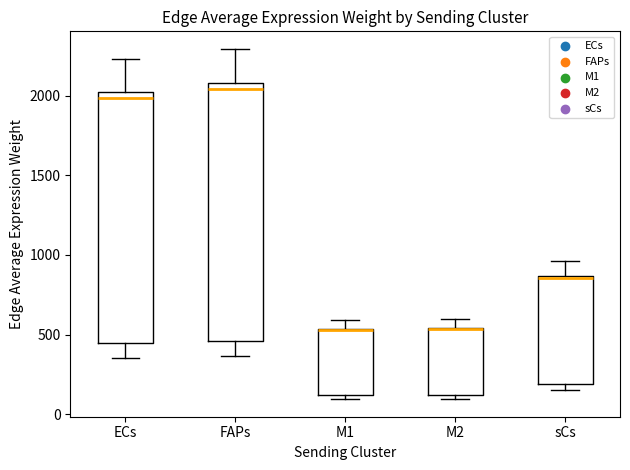

Reading left to right, transcribe this box plot: for each box, give where its median line is, the range the box spans, and where its two whiskers end, as read against the y-axis. The values are not printed on the chart, so give them approximately, as read against the axis.

ECs: median 2000 (just below the box's upper edge), box 450 to 2000, whiskers 350 to 2250
FAPs: median 2050, box 450 to 2100, whiskers 350 to 2300
M1: median 550 (drawn on the box's upper edge), box 100 to 550, whiskers 100 (just below the box's lower edge) to 600
M2: median 550 (drawn on the box's upper edge), box 100 to 550, whiskers 100 (just below the box's lower edge) to 600
sCs: median 850, box 200 to 850, whiskers 150 to 950